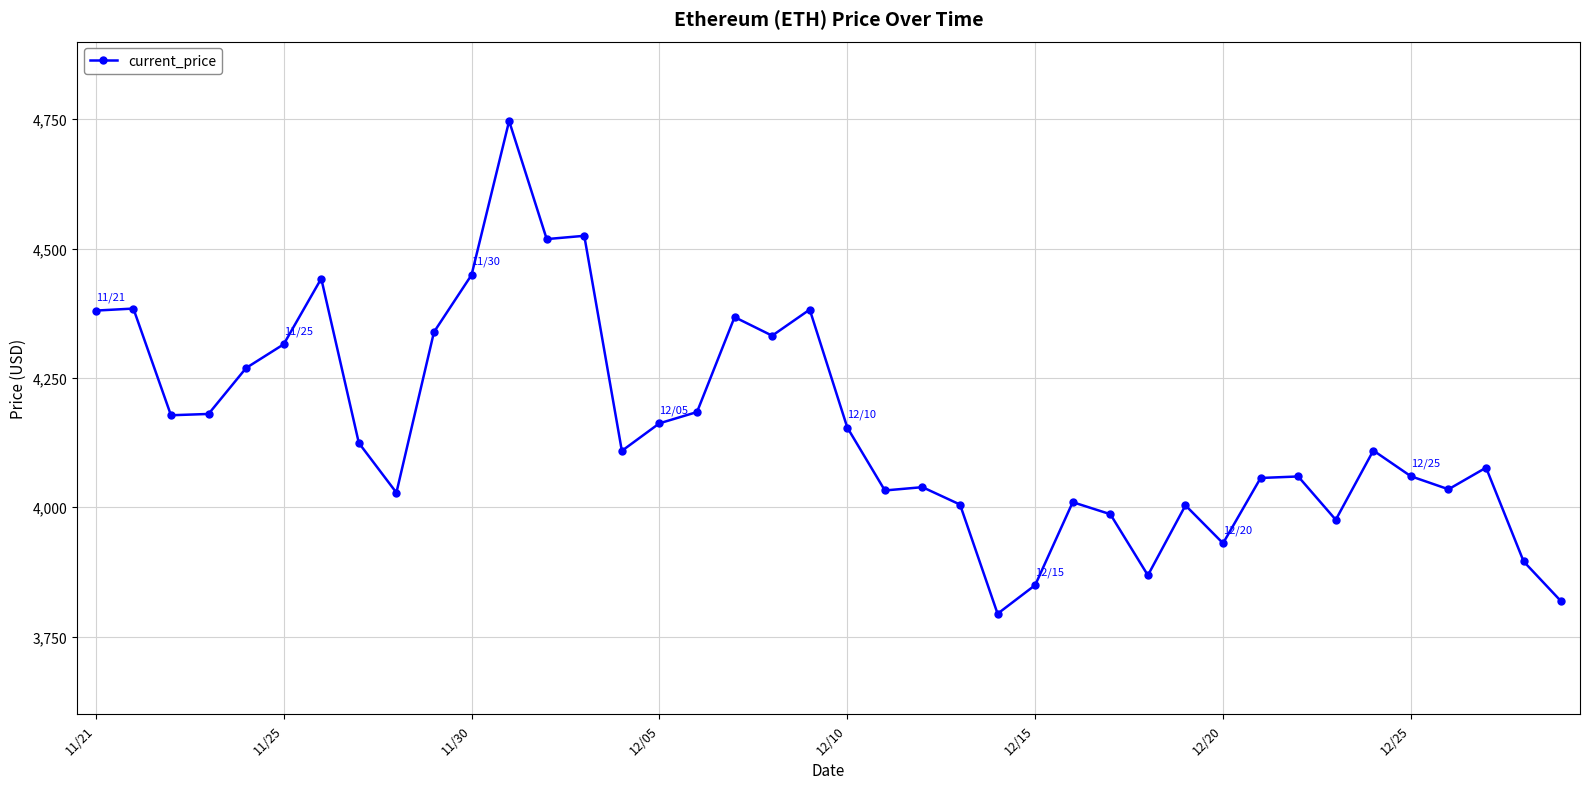

What is the average value?

4154.3